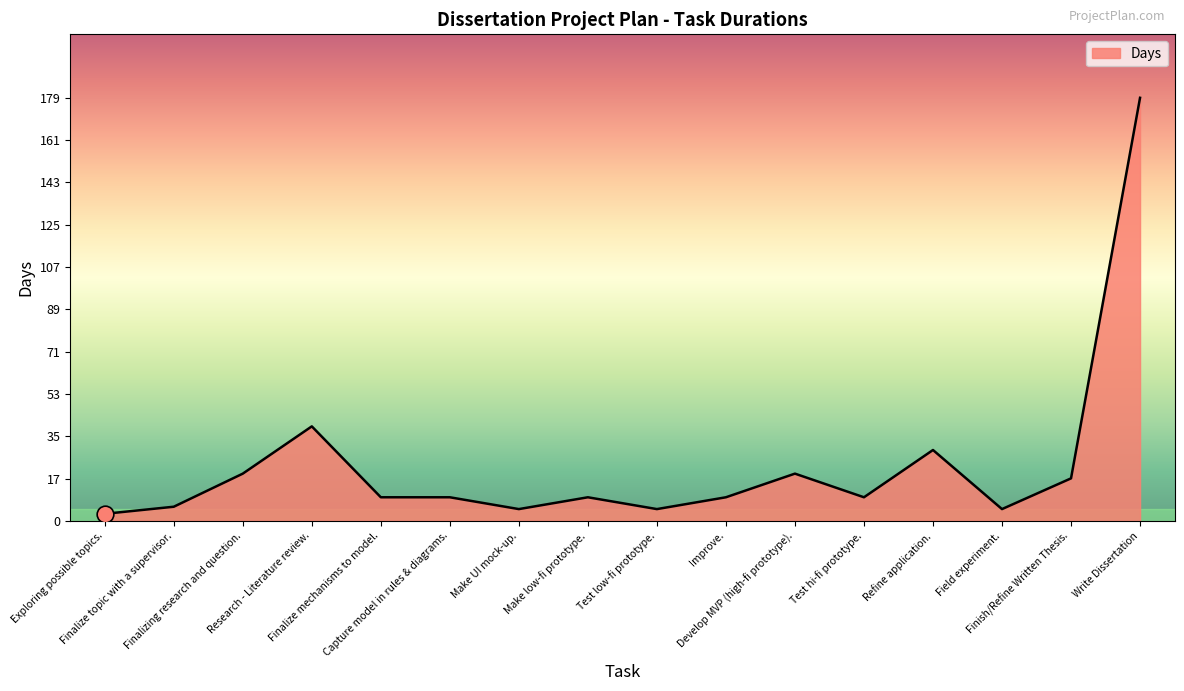

The chart shows a value of 10 at Develop MVP (high-fi prototype).. True or false?

False